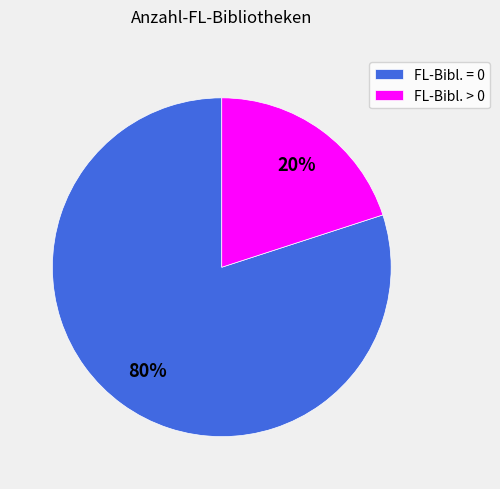

Rank the categories by value from highest to lowest.

FL-Bibl. = 0, FL-Bibl. > 0